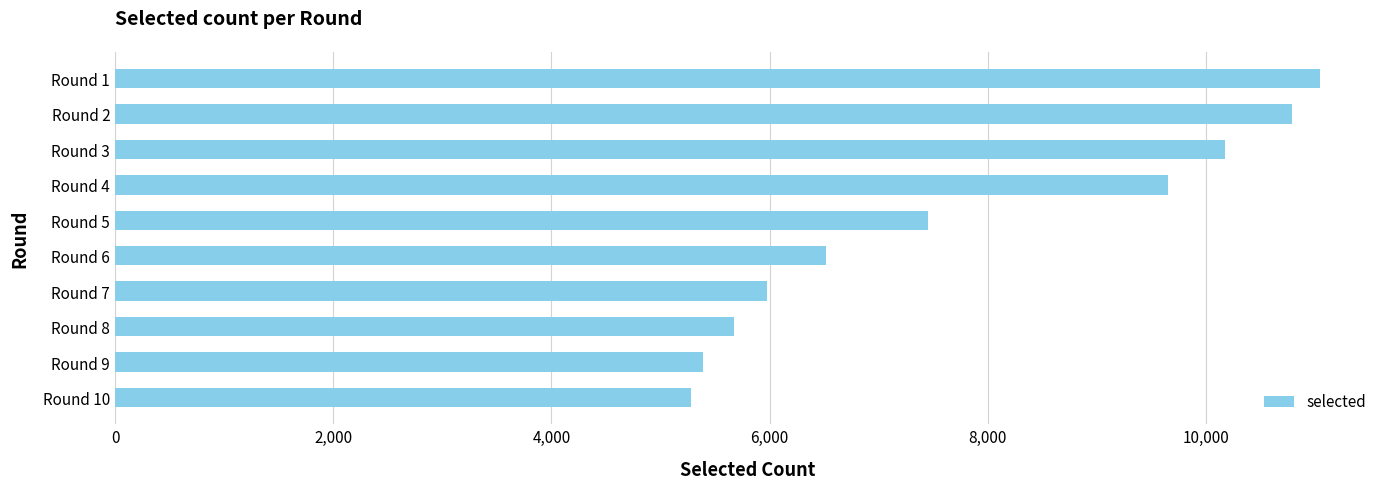

What is the greatest value displayed?

11041